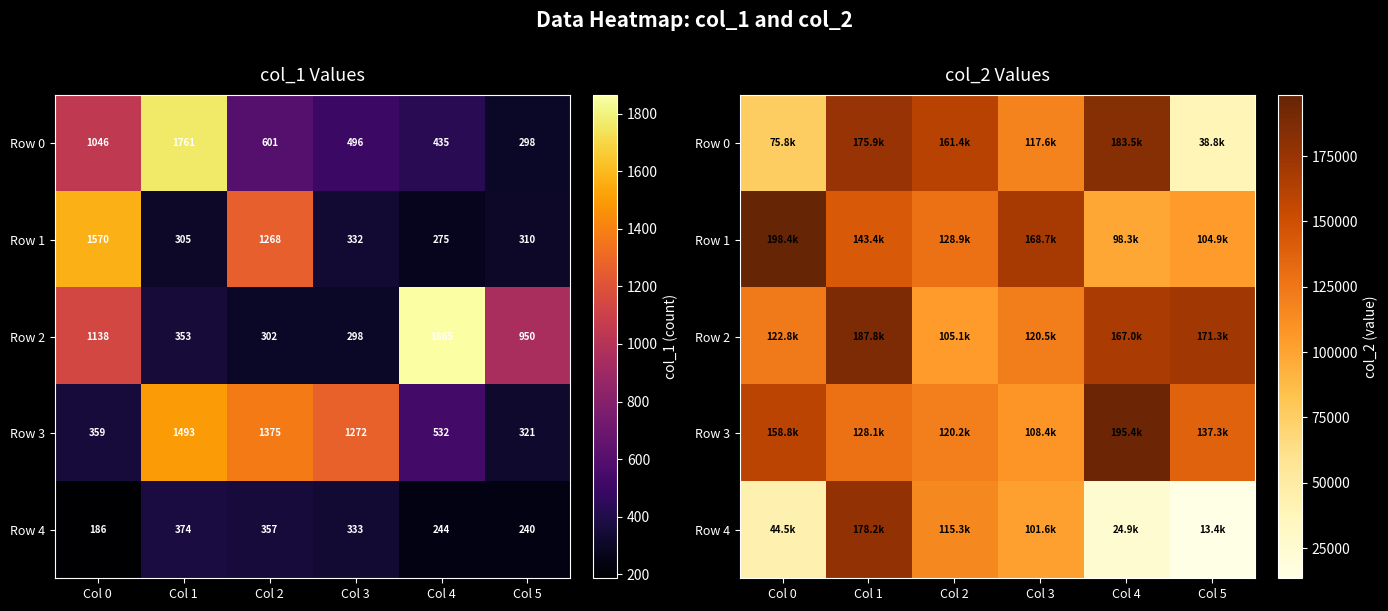

What is the spread (max minus min) of values at Col 0?

153934